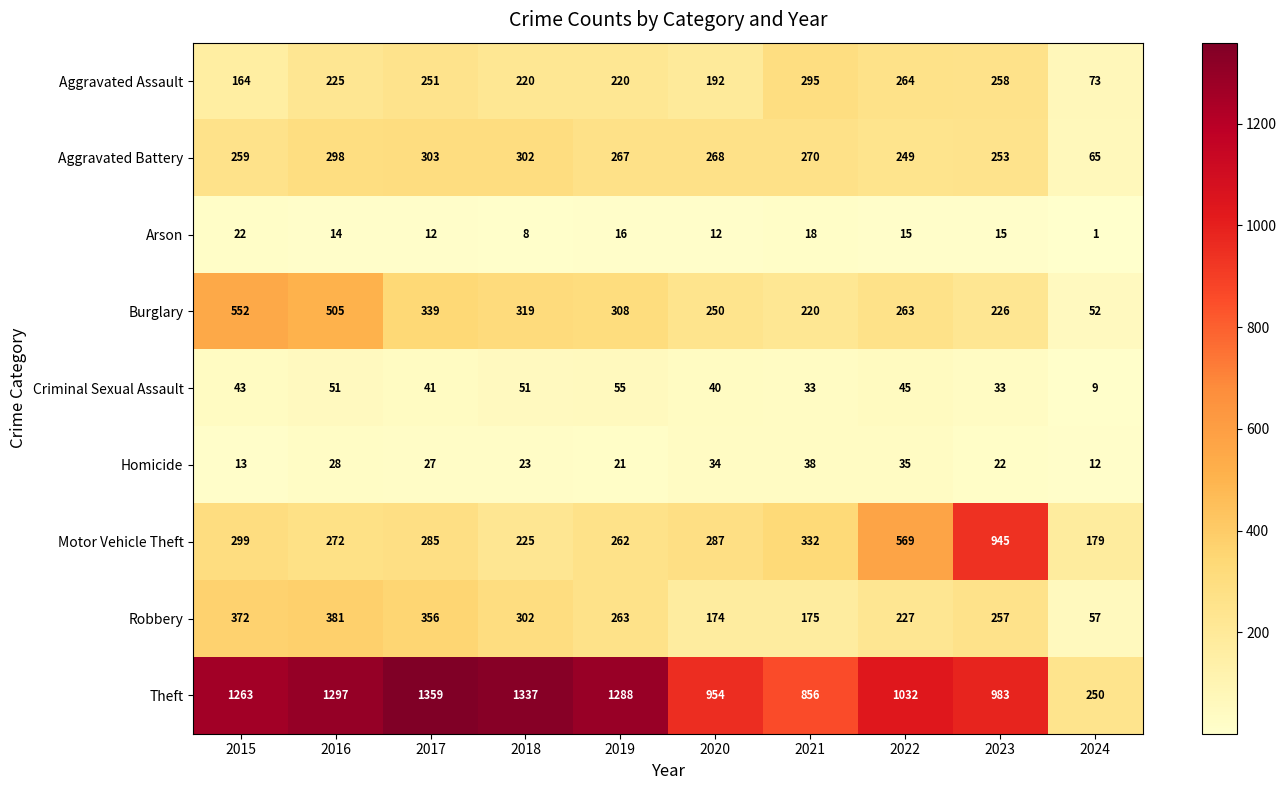

What value does the Aggravated Battery series have at 2016?

298